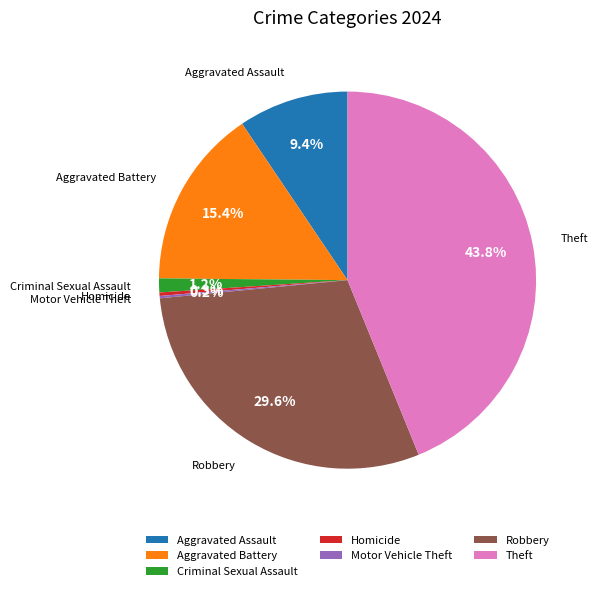

Is Homicide the majority of the pie?

No